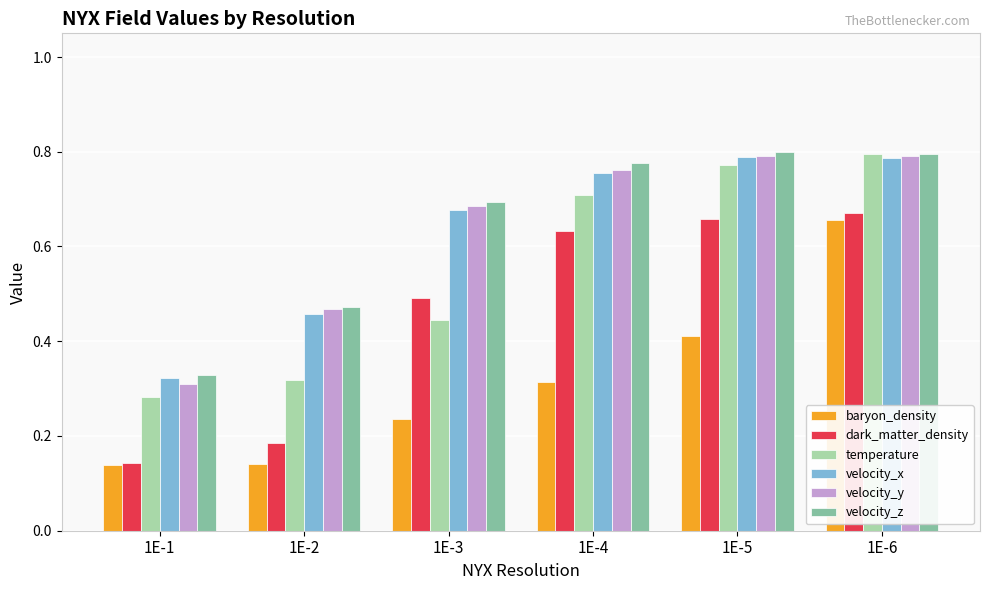

At which label does baryon_density reach its peak?

1E-6